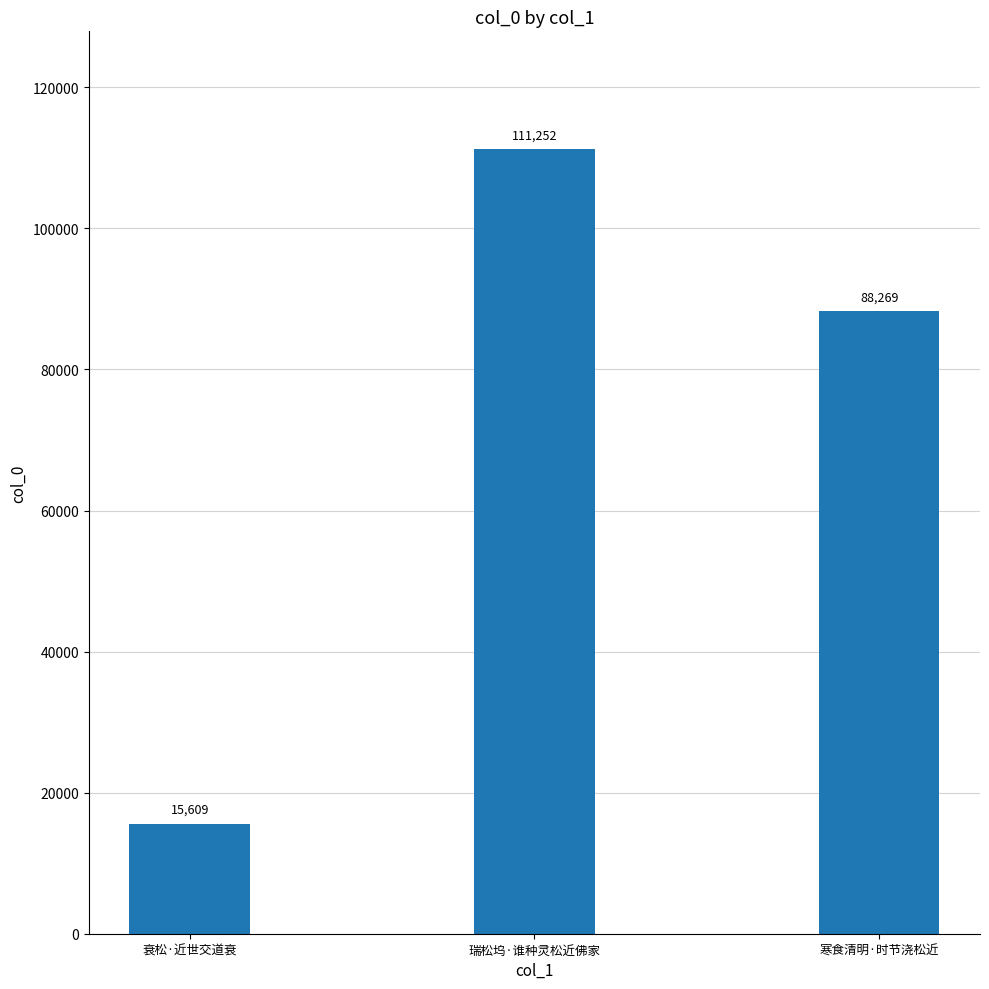

What is the sum of the values at 寒食清明·时节浇松近 and 瑞松坞·谁种灵松近佛家?

199521